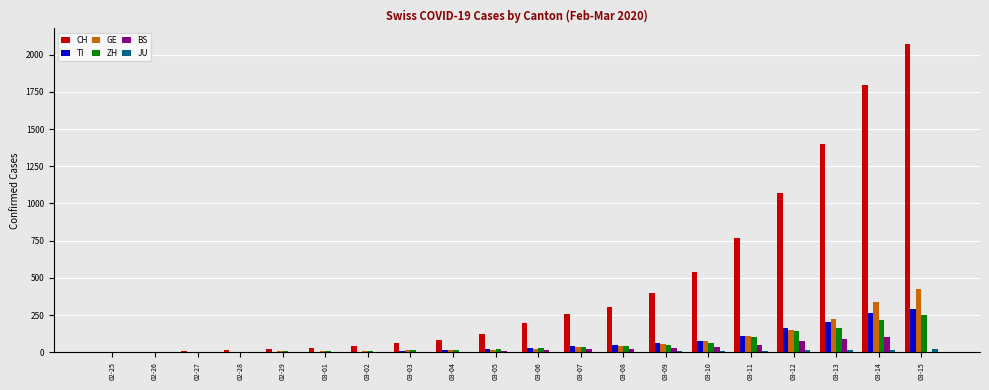

Between 03-04 and 03-11, which series saw the biggest shift?

CH